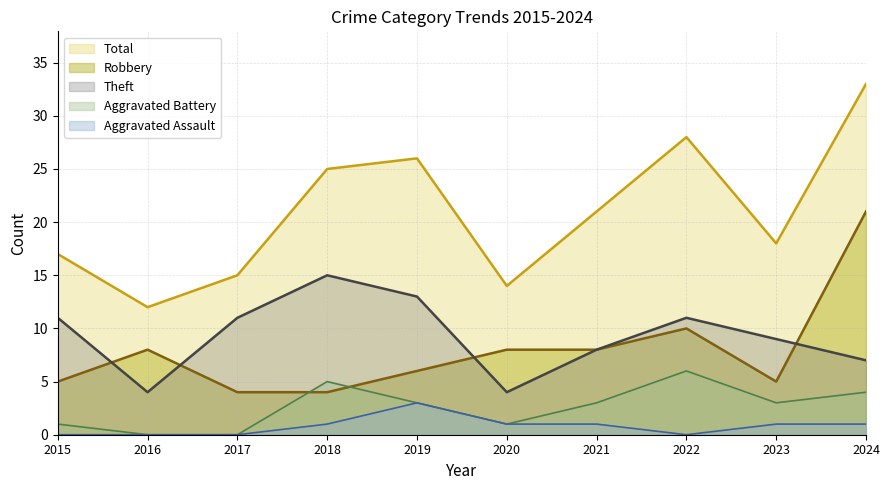

True or false: Aggravated Assault and Robbery intersect in this chart.

False